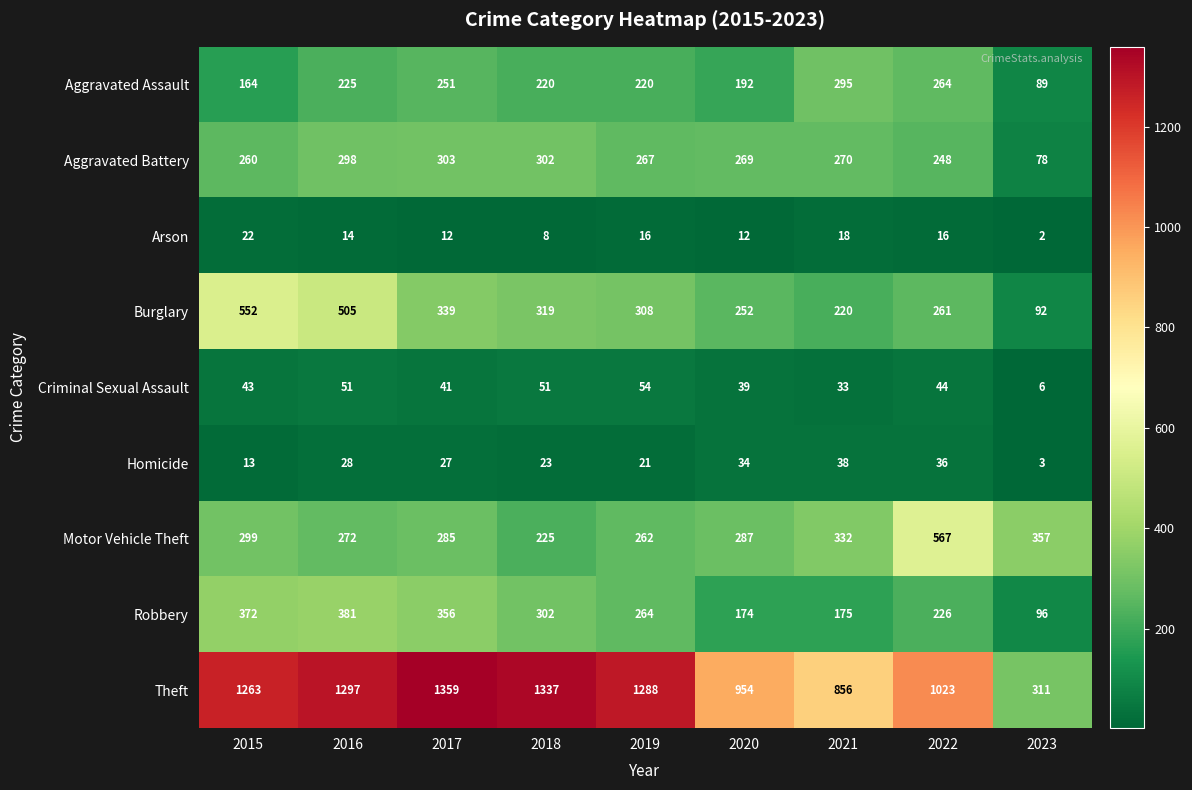

How many categories are shown in the chart?

9